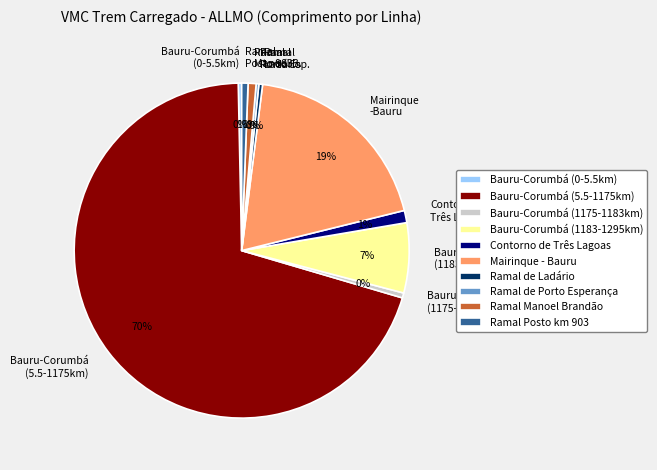

Which slice is the largest?

Bauru-Corumbá (5.5-1175km)